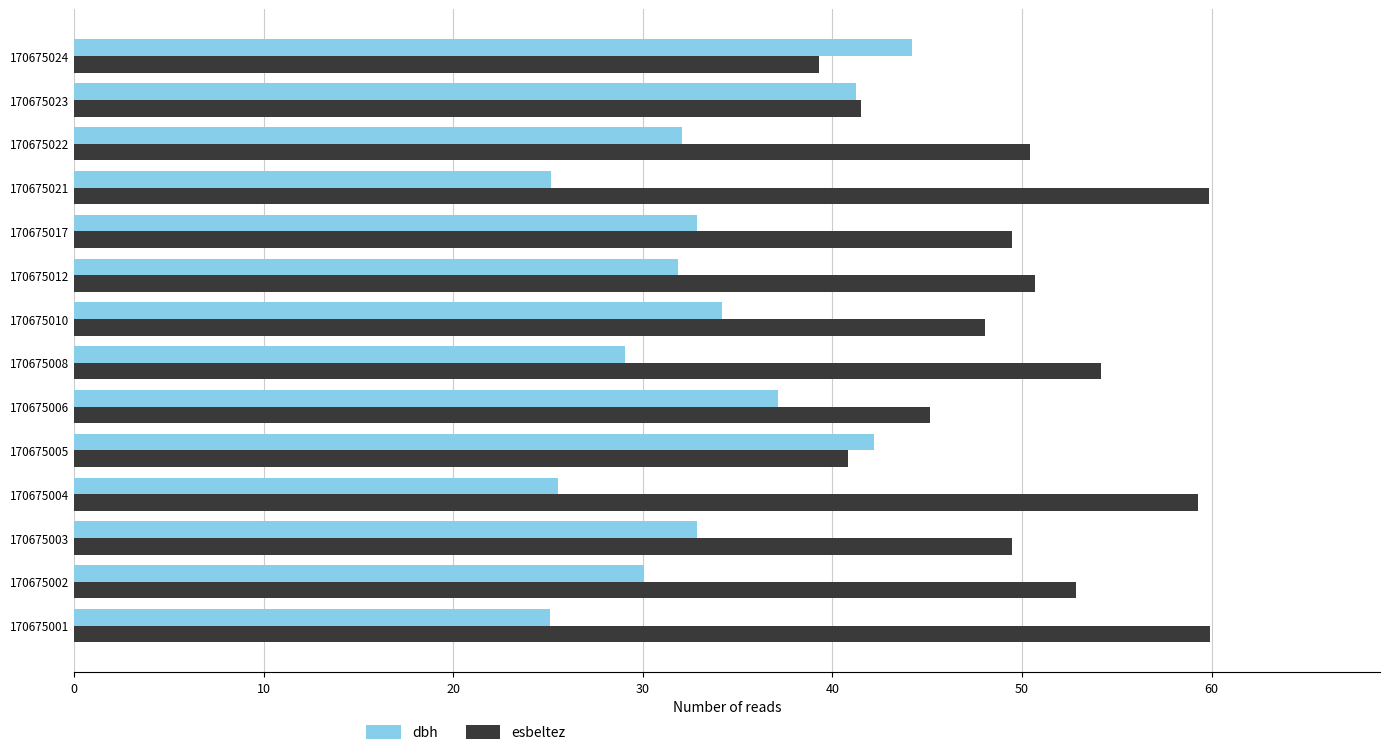

Rank the series by their average value, from highest to lowest.

esbeltez, dbh